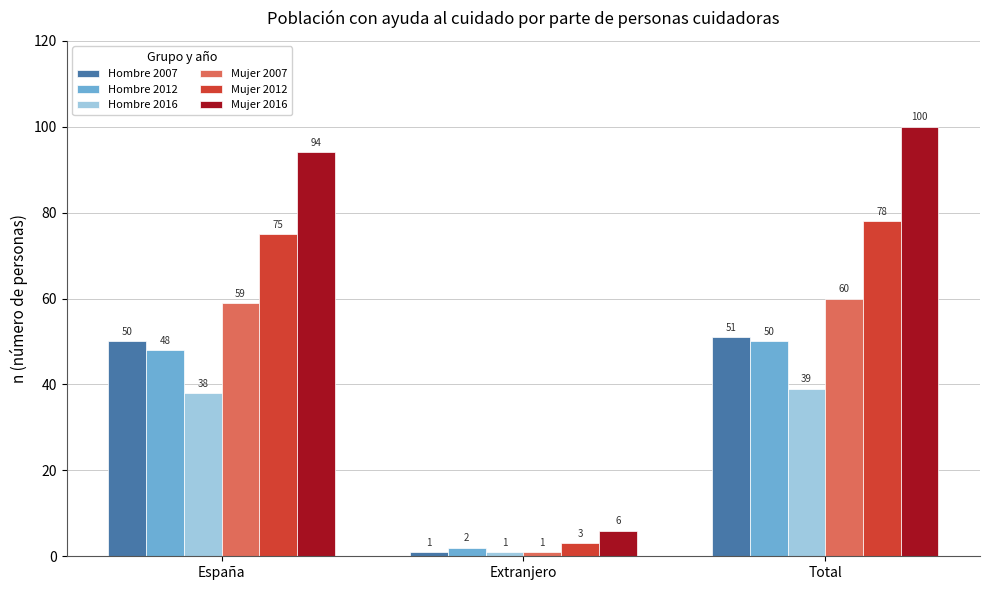

What is the difference between the highest and lowest values at España?

56